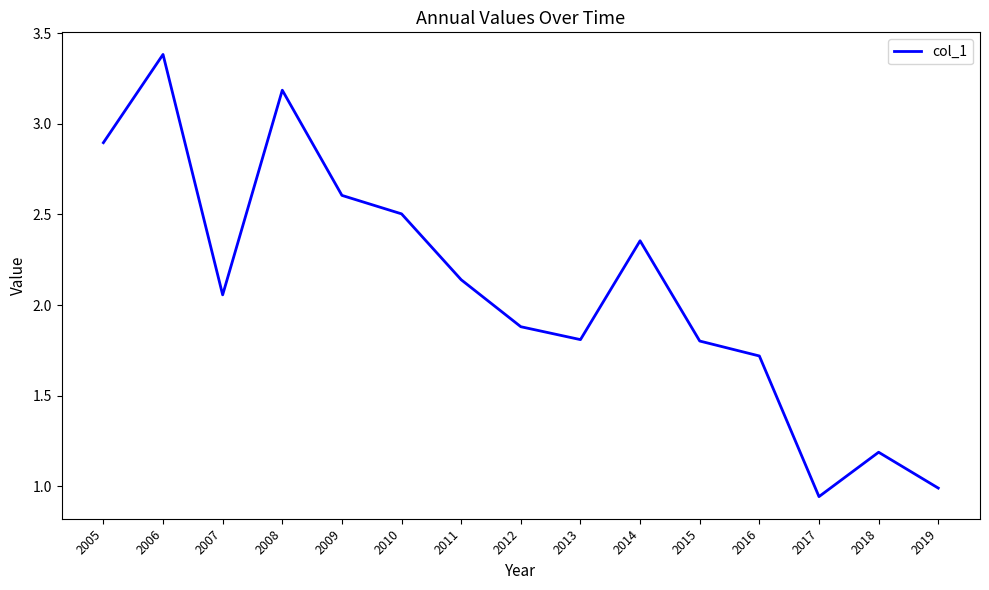

Is it true that the value at 2018 is 1.2?

True